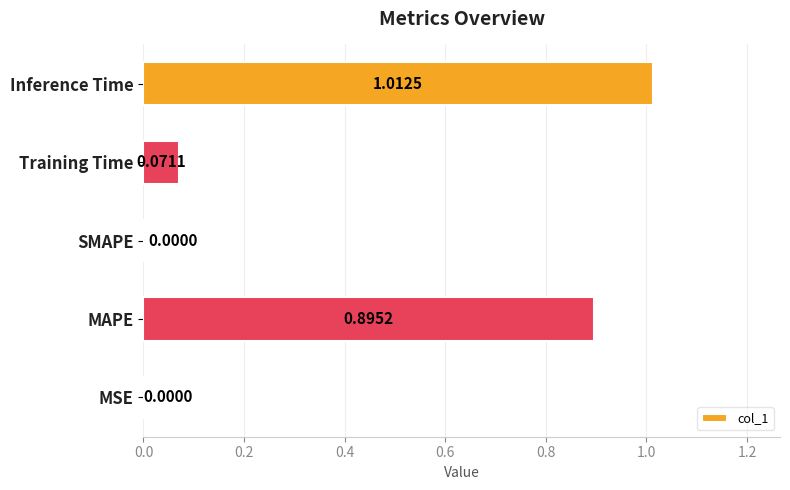

Which category has the highest value across all series?

Inference Time